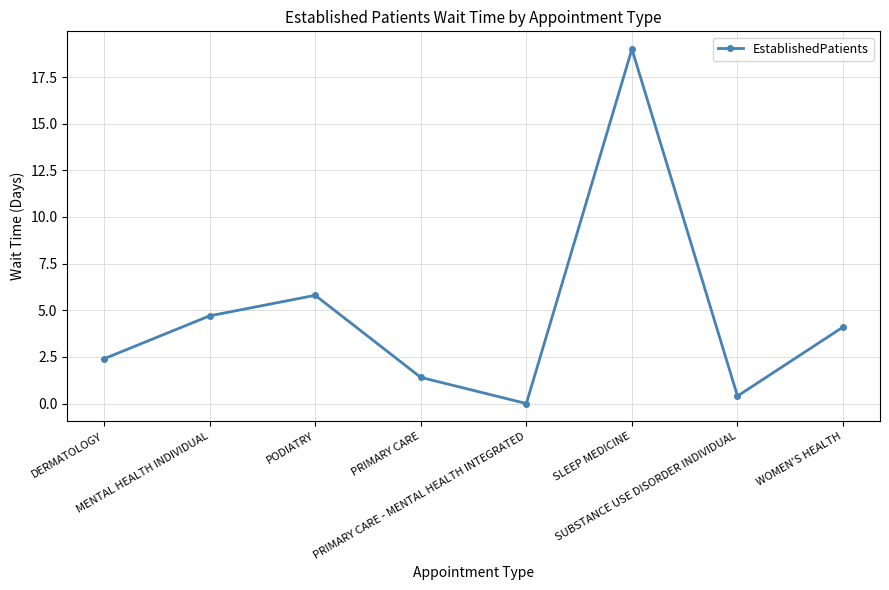

What is the value of the 2nd point from the left?

4.7